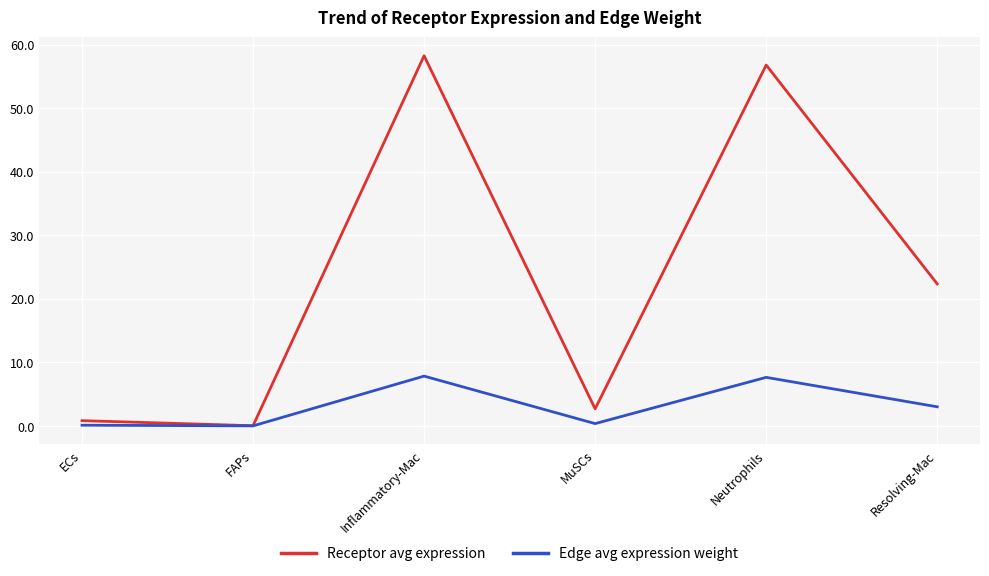

Rank the series by their average value, from lowest to highest.

Edge avg expression weight, Receptor avg expression